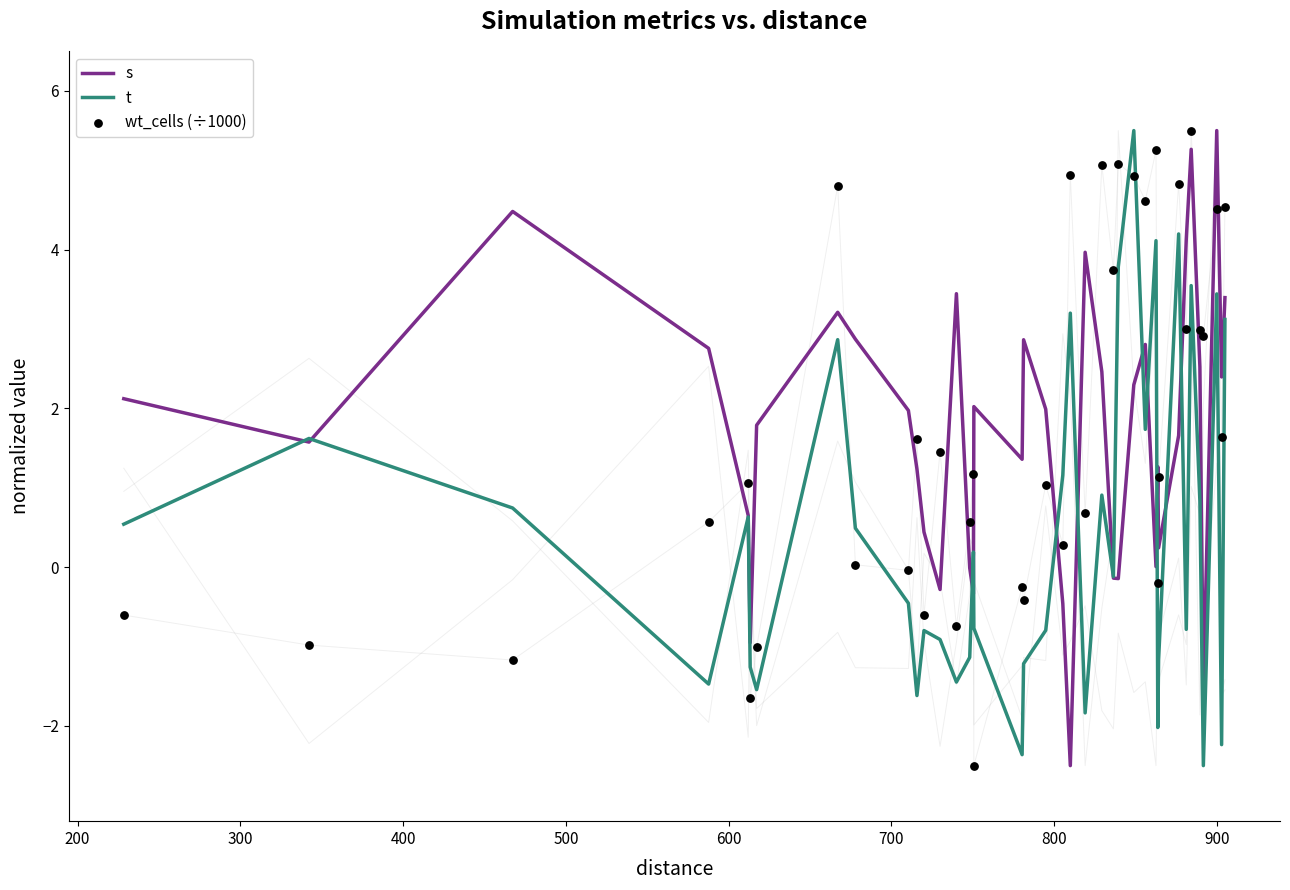

What are all the series names shown in the legend?

s, t, wt_cells (÷1000)